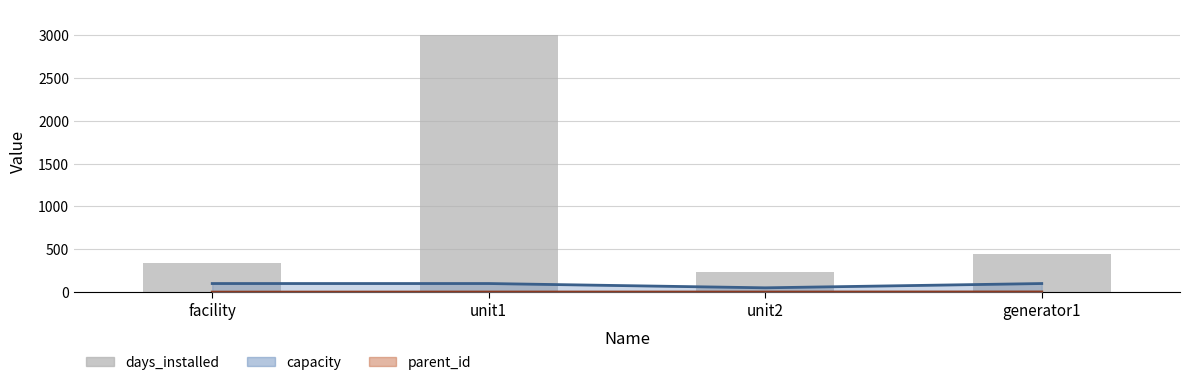

Where does the data first go above 445?

unit1